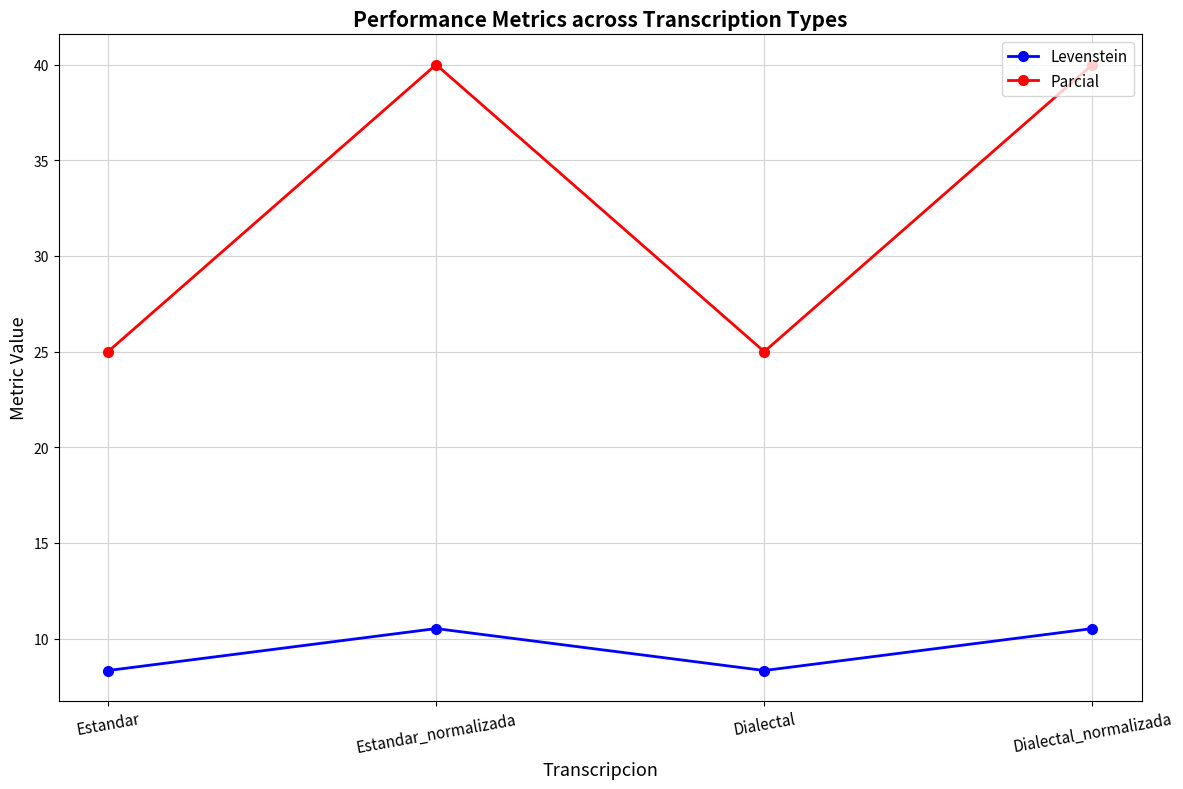

What is the highest value of the Levenstein series?

10.5